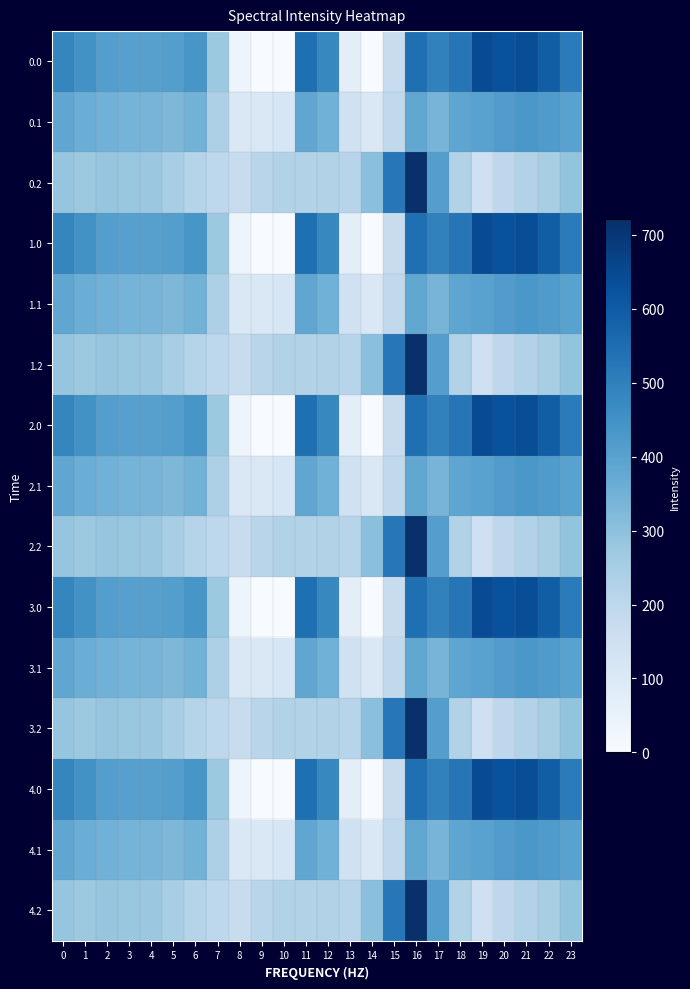

Reading right to left, transcribe all the data shown in this chart.

0.0: 23=511.3	22=592.3	21=638.4	20=629.9	19=644.5	18=529.6	17=493.8	16=545.4	15=172.8	14=0.3	13=70.2	12=477.2	11=544.3	10=-0.0	9=-0.0	8=35.0	7=270.7	6=435.0	5=410.8	4=404.9	3=404.4	2=410.3	1=449.5	0=482.0
0.1: 23=399.4	22=419.9	21=432.4	20=414.5	19=399.7	18=388.5	17=340.1	16=380.5	15=190.4	14=105.5	13=141.2	12=350.8	11=384.7	10=114.0	9=104.8	8=102.3	7=234.9	6=345.2	5=329.5	4=339.6	3=342.7	2=347.9	1=361.1	0=384.6
0.2: 23=287.5	22=247.4	21=226.4	20=199.2	19=151.1	18=223.1	17=409.5	16=721.2	15=522.2	14=301.9	13=212.2	12=224.3	11=225.2	10=228.0	9=209.6	8=169.5	7=199.0	6=216.4	5=248.1	4=274.4	3=281.0	2=285.5	1=272.7	0=287.1
1.0: 23=511.3	22=592.3	21=638.4	20=629.9	19=644.5	18=529.6	17=493.8	16=545.4	15=172.8	14=0.3	13=70.2	12=477.2	11=544.3	10=-0.0	9=-0.0	8=35.0	7=270.7	6=435.0	5=410.8	4=404.9	3=404.4	2=410.3	1=449.5	0=482.0
1.1: 23=399.4	22=419.9	21=432.4	20=414.5	19=399.7	18=388.5	17=340.1	16=380.5	15=190.4	14=105.5	13=141.2	12=350.8	11=384.7	10=114.0	9=104.8	8=102.3	7=234.9	6=345.2	5=329.5	4=339.6	3=342.7	2=347.9	1=361.1	0=384.6
1.2: 23=287.5	22=247.4	21=226.4	20=199.2	19=151.1	18=223.1	17=409.5	16=721.2	15=522.2	14=301.9	13=212.2	12=224.3	11=225.2	10=228.0	9=209.6	8=169.5	7=199.0	6=216.4	5=248.1	4=274.4	3=281.0	2=285.5	1=272.7	0=287.1
2.0: 23=511.3	22=592.3	21=638.4	20=629.9	19=644.5	18=529.6	17=493.8	16=545.4	15=172.8	14=0.3	13=70.2	12=477.2	11=544.3	10=-0.0	9=-0.0	8=35.0	7=270.7	6=435.0	5=410.8	4=404.9	3=404.4	2=410.3	1=449.5	0=482.0
2.1: 23=399.4	22=419.9	21=432.4	20=414.5	19=399.7	18=388.5	17=340.1	16=380.5	15=190.4	14=105.5	13=141.2	12=350.8	11=384.7	10=114.0	9=104.8	8=102.3	7=234.9	6=345.2	5=329.5	4=339.6	3=342.7	2=347.9	1=361.1	0=384.6
2.2: 23=287.5	22=247.4	21=226.4	20=199.2	19=151.1	18=223.1	17=409.5	16=721.2	15=522.2	14=301.9	13=212.2	12=224.3	11=225.2	10=228.0	9=209.6	8=169.5	7=199.0	6=216.4	5=248.1	4=274.4	3=281.0	2=285.5	1=272.7	0=287.1
3.0: 23=511.3	22=592.3	21=638.4	20=629.9	19=644.5	18=529.6	17=493.8	16=545.4	15=172.8	14=0.3	13=70.2	12=477.2	11=544.3	10=-0.0	9=-0.0	8=35.0	7=270.7	6=435.0	5=410.8	4=404.9	3=404.4	2=410.3	1=449.5	0=482.0
3.1: 23=399.4	22=419.9	21=432.4	20=414.5	19=399.7	18=388.5	17=340.1	16=380.5	15=190.4	14=105.5	13=141.2	12=350.8	11=384.7	10=114.0	9=104.8	8=102.3	7=234.9	6=345.2	5=329.5	4=339.6	3=342.7	2=347.9	1=361.1	0=384.6
3.2: 23=287.5	22=247.4	21=226.4	20=199.2	19=151.1	18=223.1	17=409.5	16=721.2	15=522.2	14=301.9	13=212.2	12=224.3	11=225.2	10=228.0	9=209.6	8=169.5	7=199.0	6=216.4	5=248.1	4=274.4	3=281.0	2=285.5	1=272.7	0=287.1
4.0: 23=511.3	22=592.3	21=638.4	20=629.9	19=644.5	18=529.6	17=493.8	16=545.4	15=172.8	14=0.3	13=70.2	12=477.2	11=544.3	10=-0.0	9=-0.0	8=35.0	7=270.7	6=435.0	5=410.8	4=404.9	3=404.4	2=410.3	1=449.5	0=482.0
4.1: 23=399.4	22=419.9	21=432.4	20=414.5	19=399.7	18=388.5	17=340.1	16=380.5	15=190.4	14=105.5	13=141.2	12=350.8	11=384.7	10=114.0	9=104.8	8=102.3	7=234.9	6=345.2	5=329.5	4=339.6	3=342.7	2=347.9	1=361.1	0=384.6
4.2: 23=287.5	22=247.4	21=226.4	20=199.2	19=151.1	18=223.1	17=409.5	16=721.2	15=522.2	14=301.9	13=212.2	12=224.3	11=225.2	10=228.0	9=209.6	8=169.5	7=199.0	6=216.4	5=248.1	4=274.4	3=281.0	2=285.5	1=272.7	0=287.1